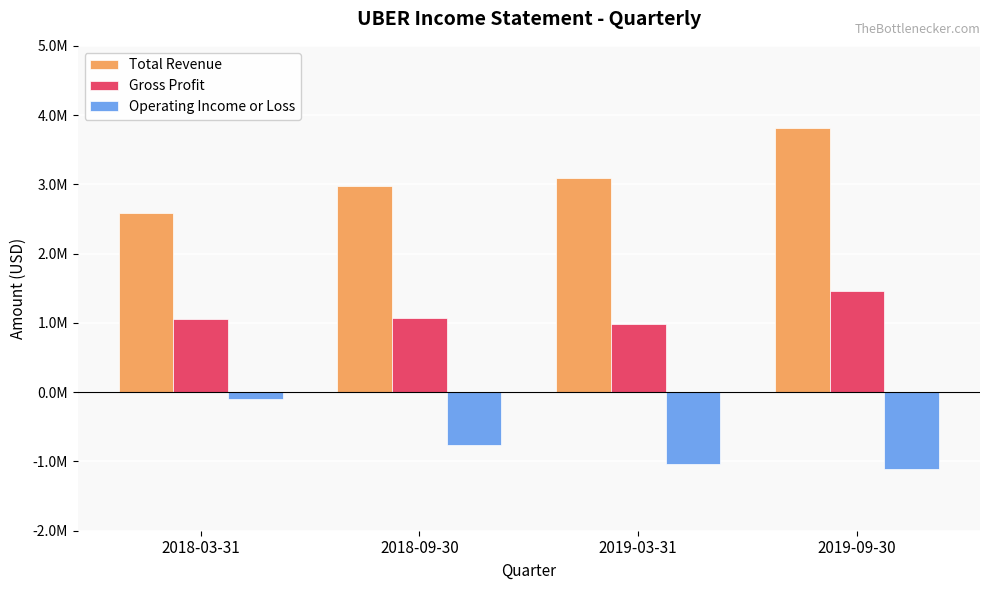

At which category is the sum across all series the highest?

2019-09-30